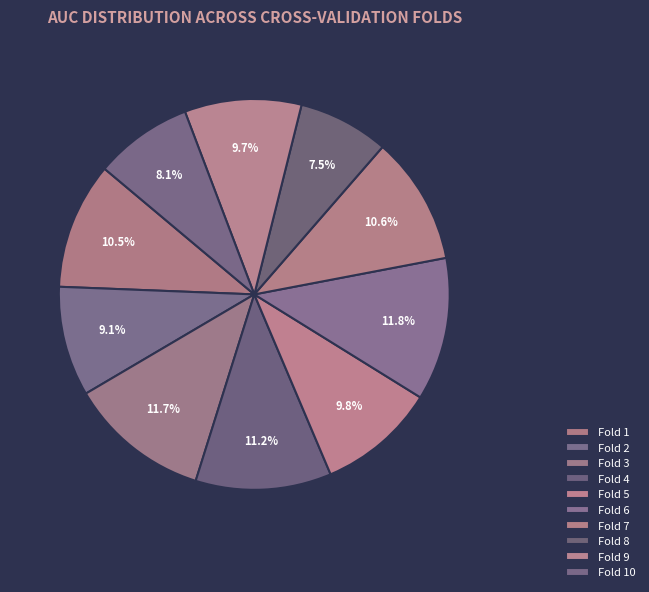

How many segments does this pie chart have?

10